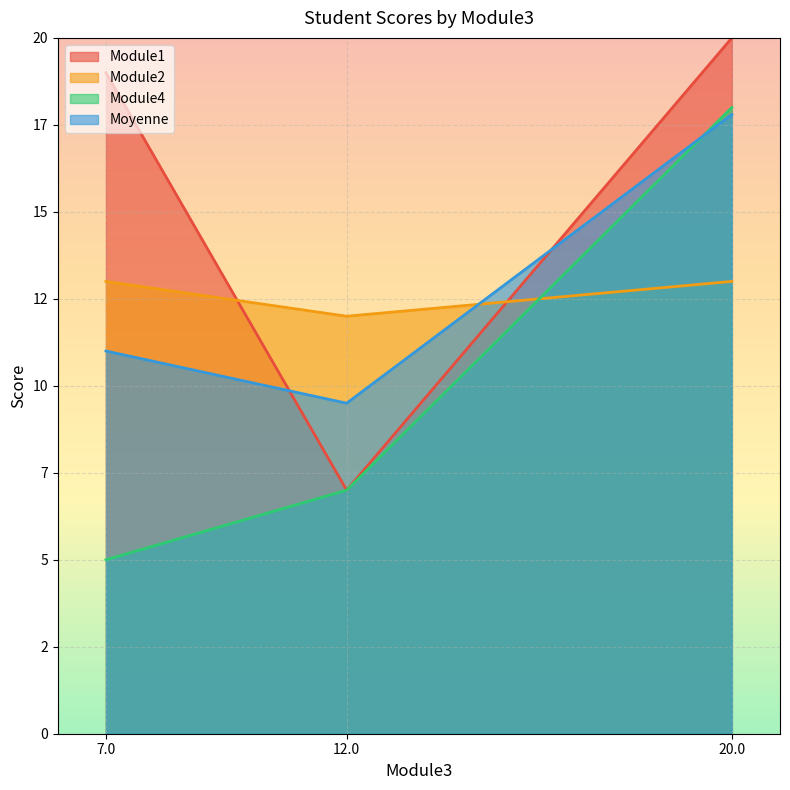

What is the difference between the Module4 values at 12.0 and 20.0?

11.0